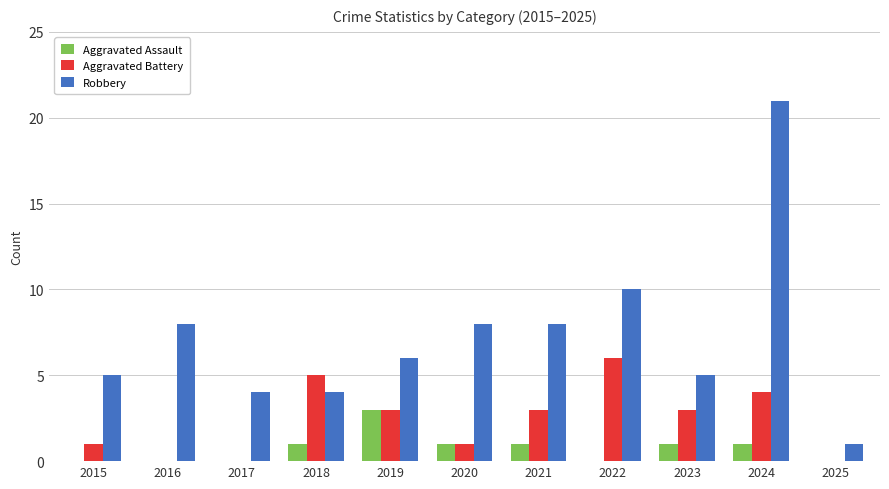

Reading left to right, extract all data points from this chart.

Aggravated Assault: 0	0	0	1	3	1	1	0	1	1	0
Aggravated Battery: 1	0	0	5	3	1	3	6	3	4	0
Robbery: 5	8	4	4	6	8	8	10	5	21	1